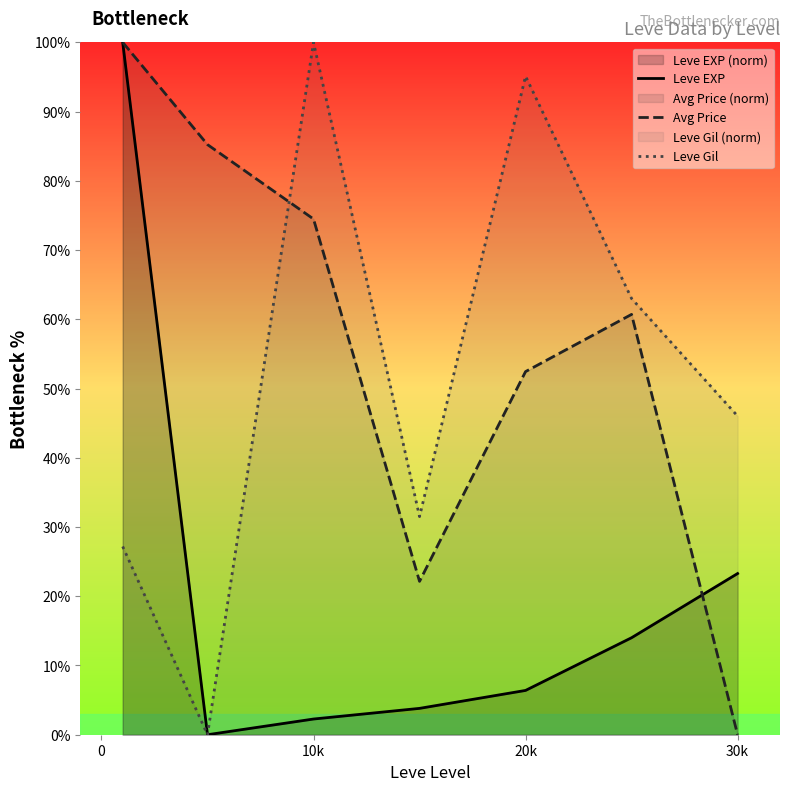

Does the chart have visible grid lines?

No